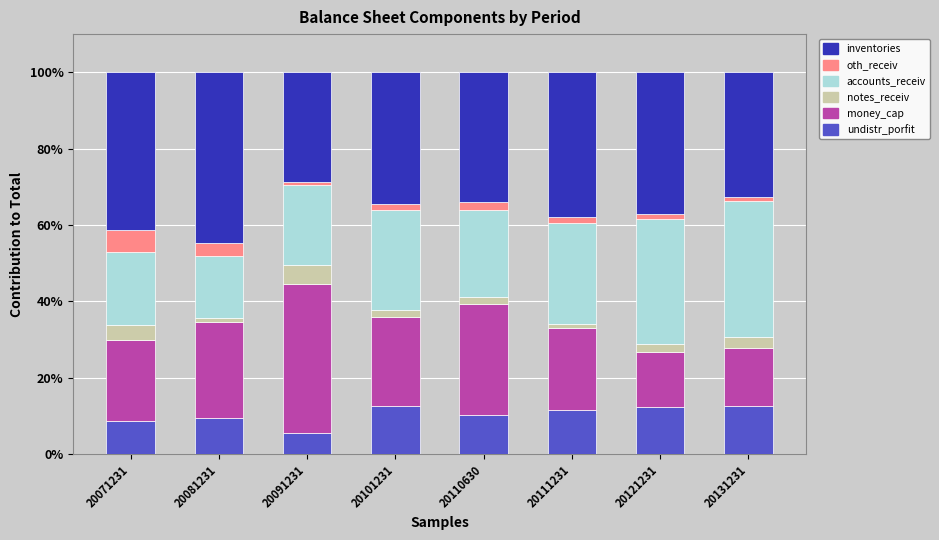

At which label does undistr_porfit reach its minimum?

20091231